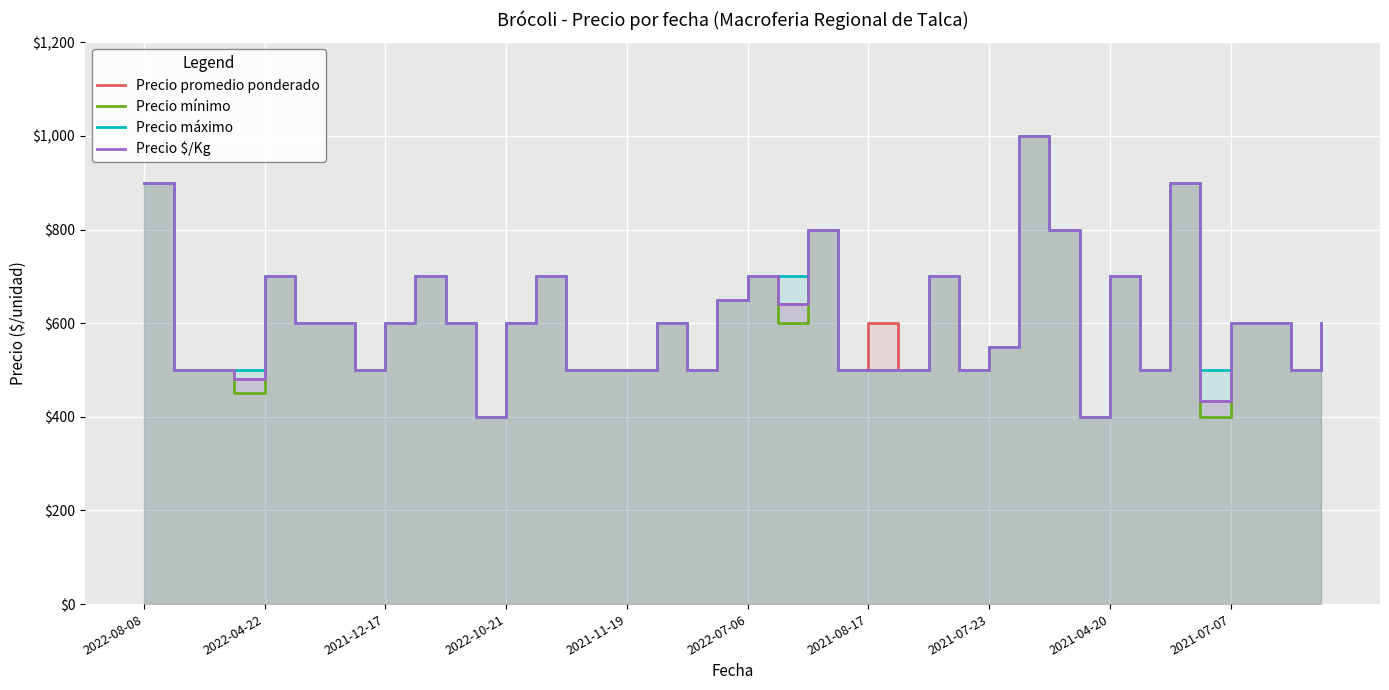

Is the value of Precio máximo at 17 greater than the value of Precio promedio ponderado at 24?

No